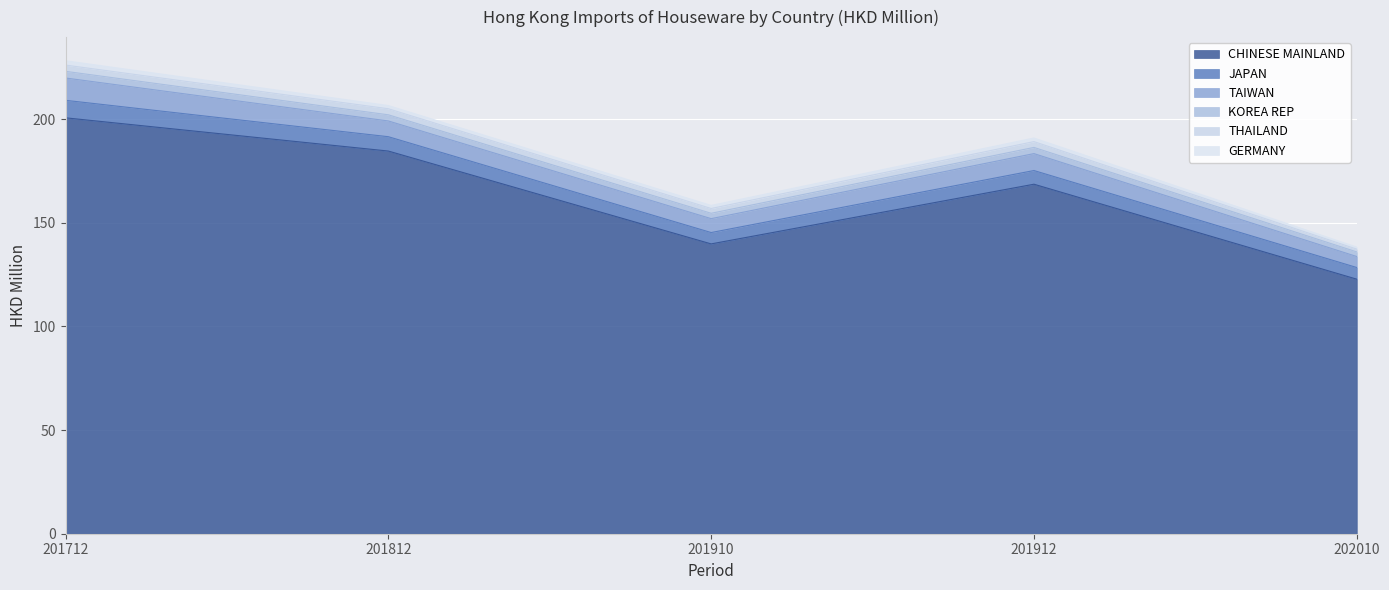

At which category does JAPAN reach its first local valley?

201910